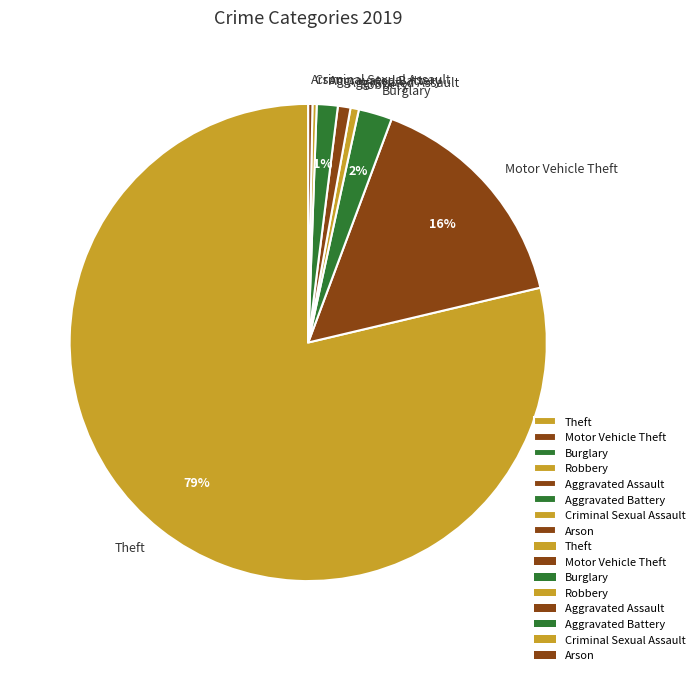

True or false: Aggravated Battery accounts for 10% of the total.

False